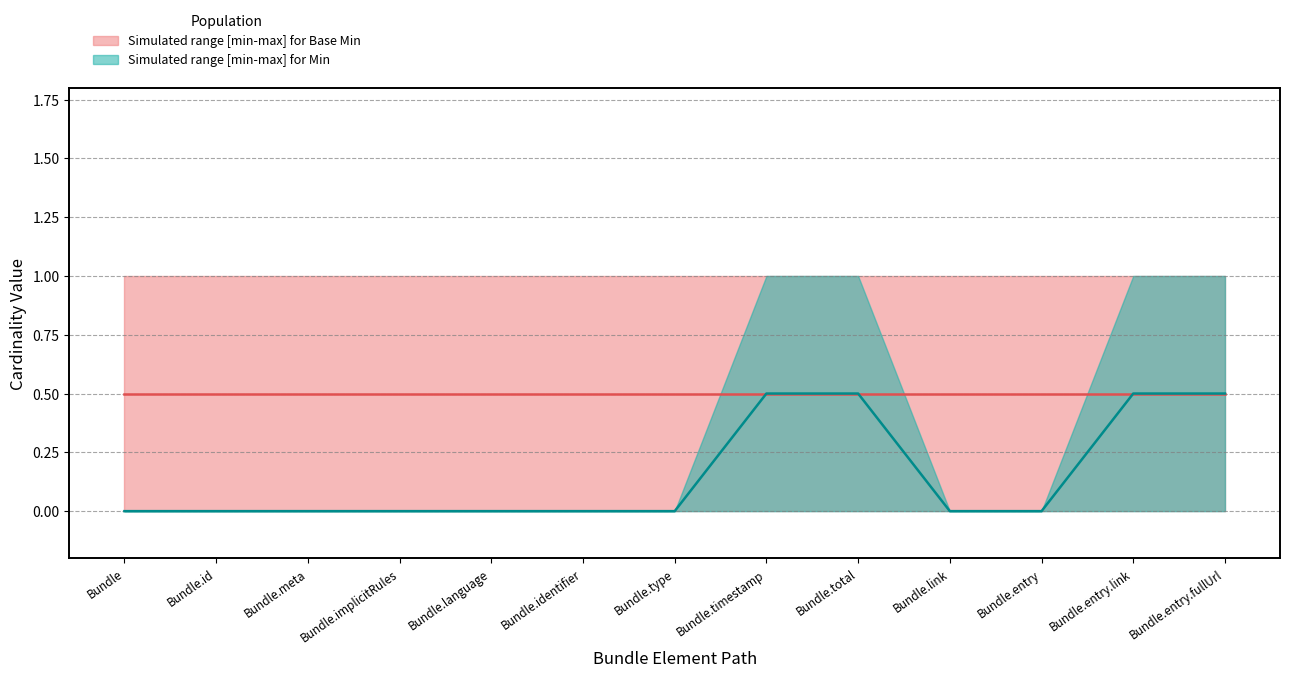

What is the label of the 10th point from the right?

Bundle.implicitRules